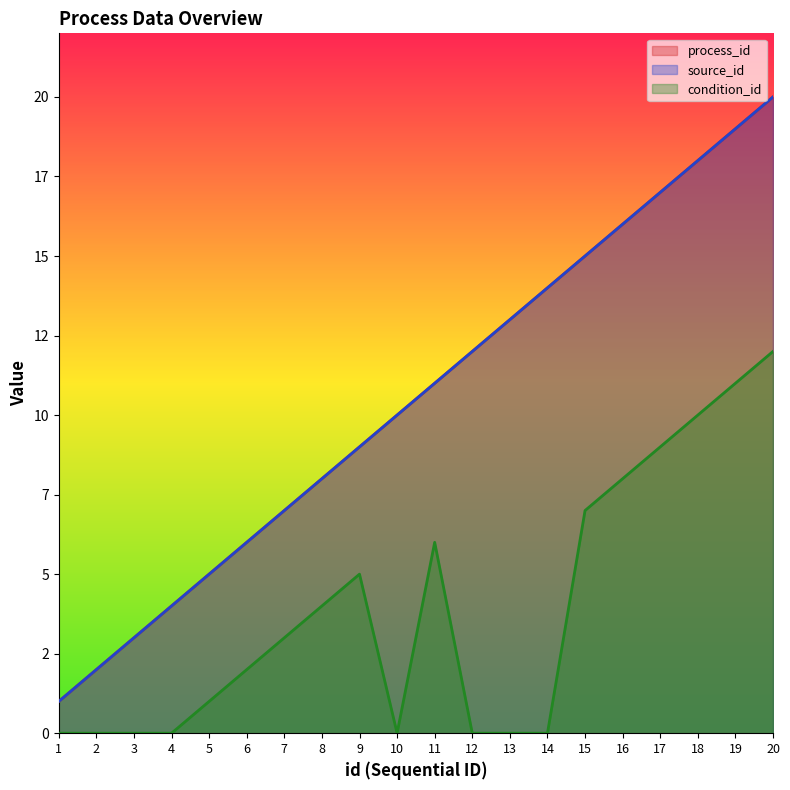

True or false: condition_id and source_id intersect in this chart.

False